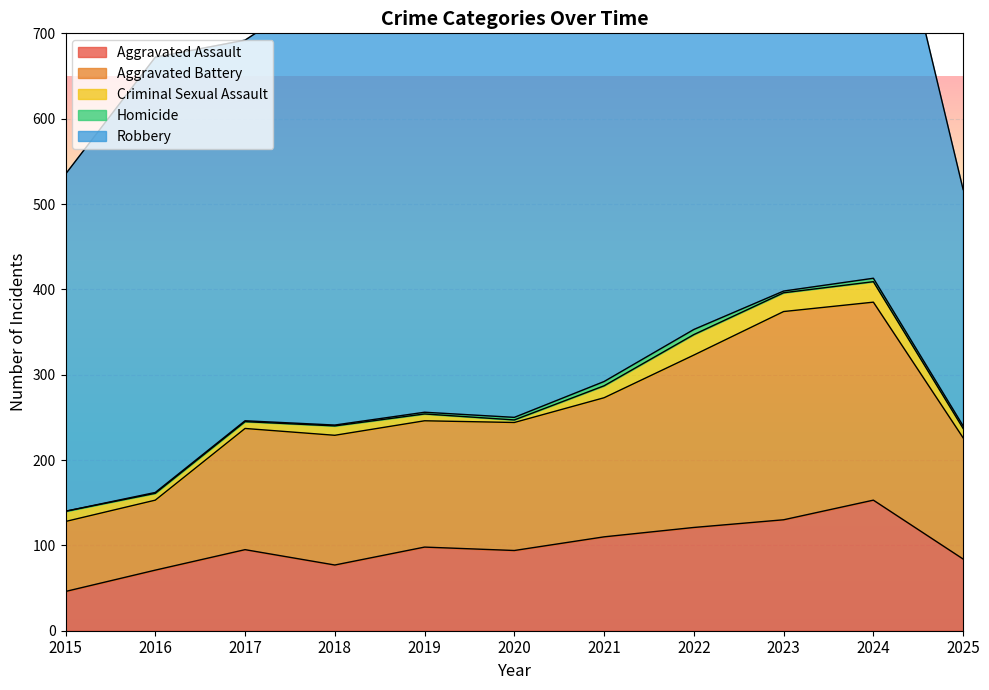

At which category is the sum across all series the highest?

2024